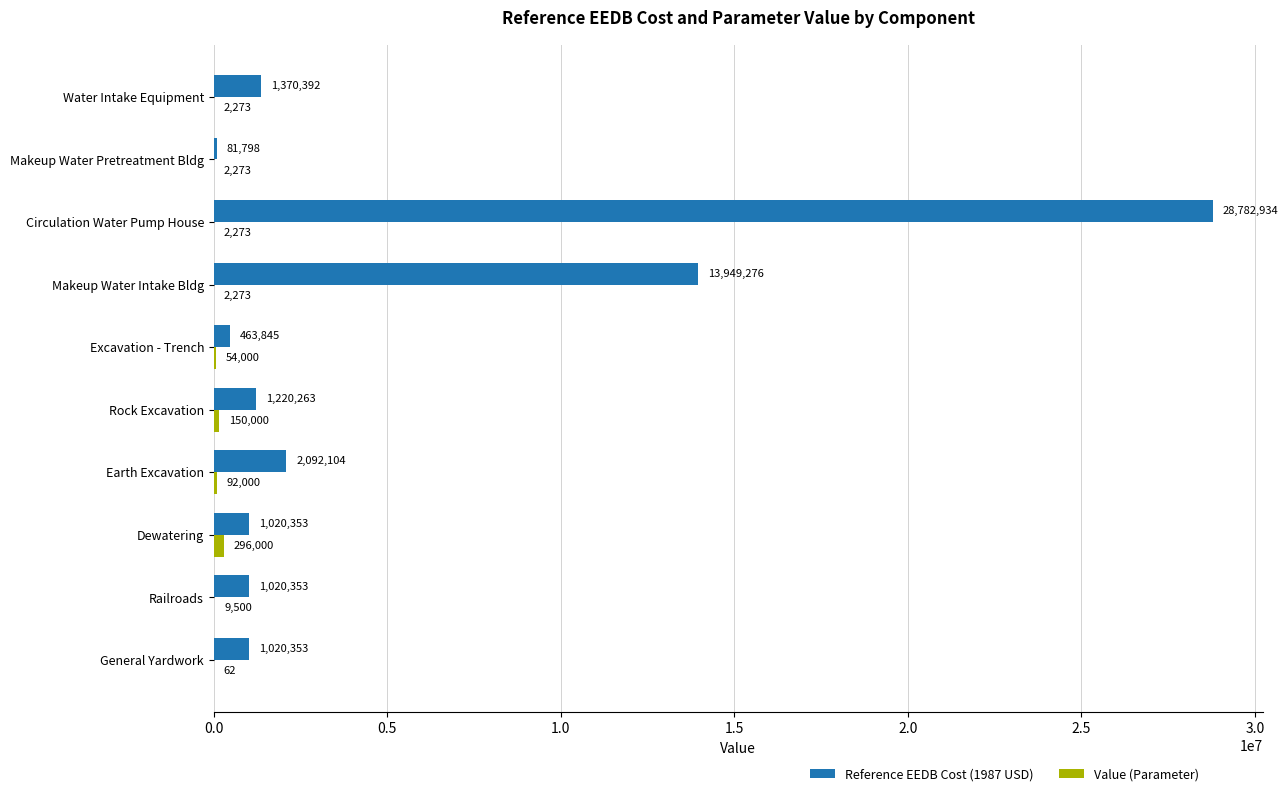

Which series has the largest total across all categories?

Reference EEDB Cost (1987 USD)